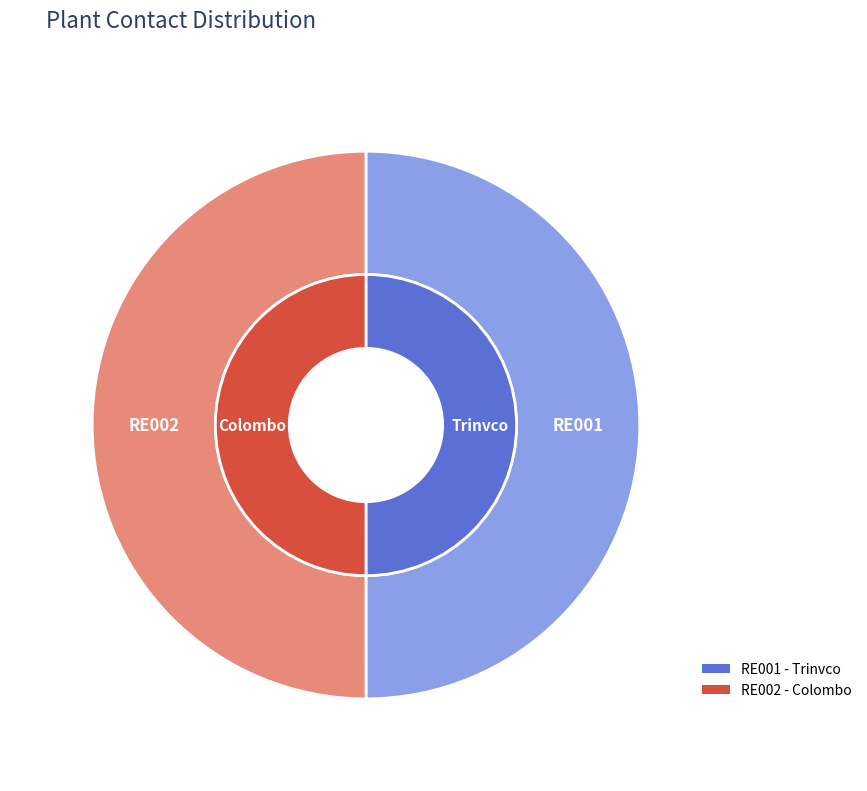

Which slice is the largest?

RE002